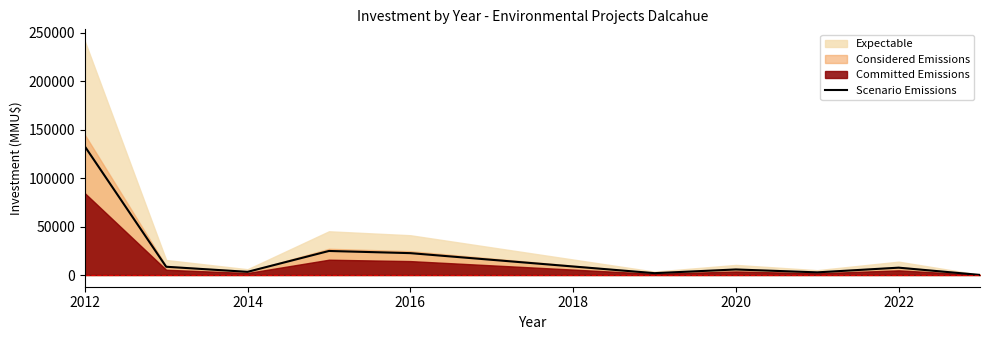

What is the difference between the maximum and second lowest values?

130874.7